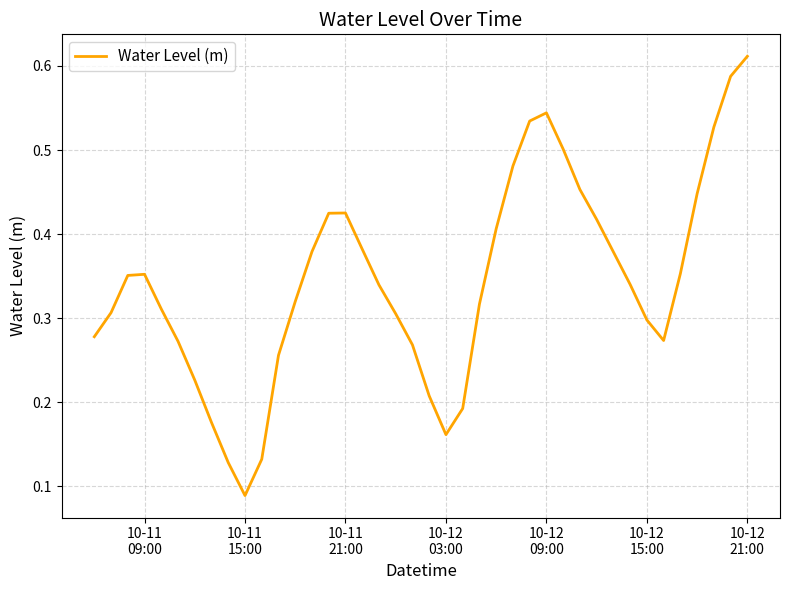

Does the chart display data point markers on the line(s)?

No